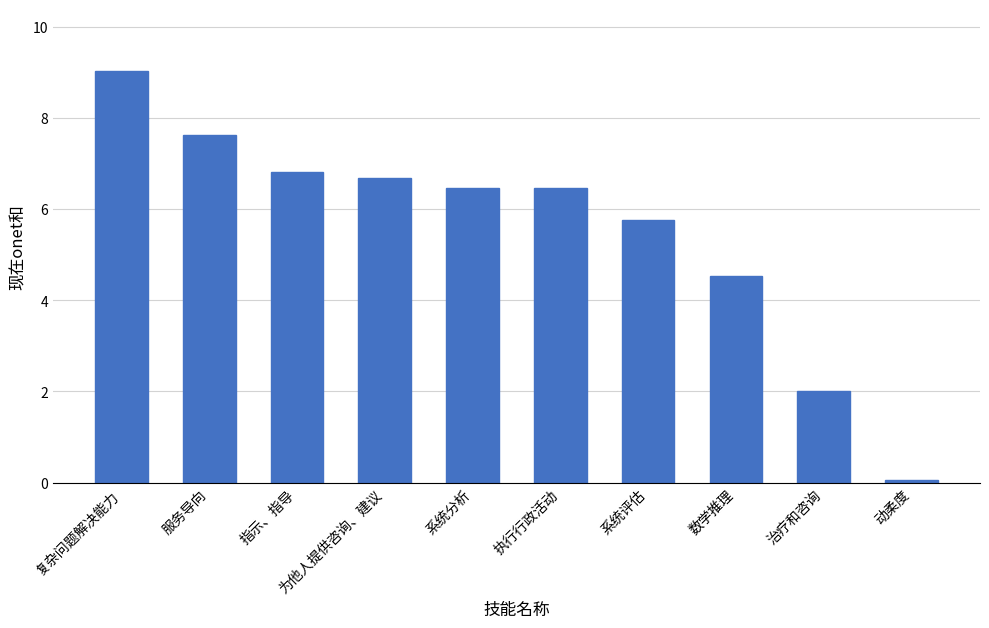

Reading left to right, transcribe all the data shown in this chart.

9.0	7.6	6.8	6.7	6.5	6.5	5.8	4.5	2.0	0.1